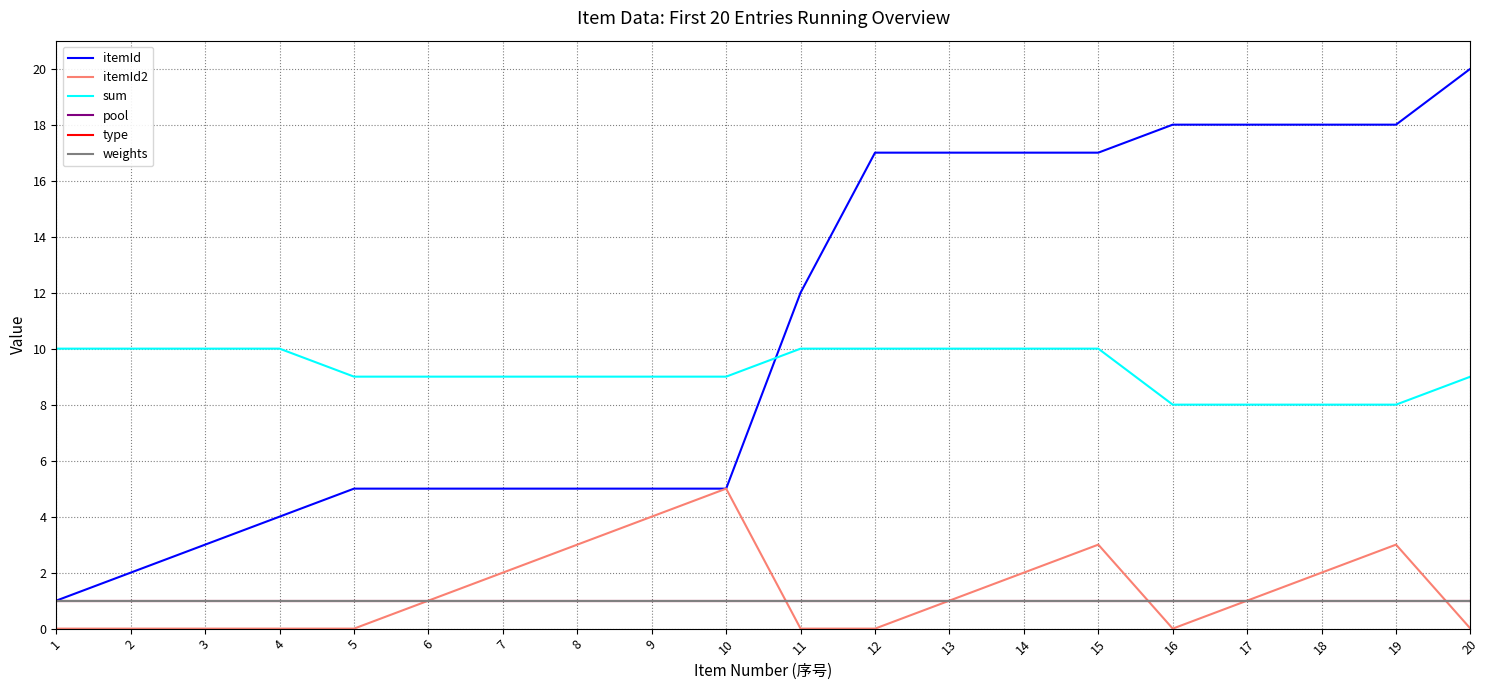

True or false: type and sum intersect in this chart.

False